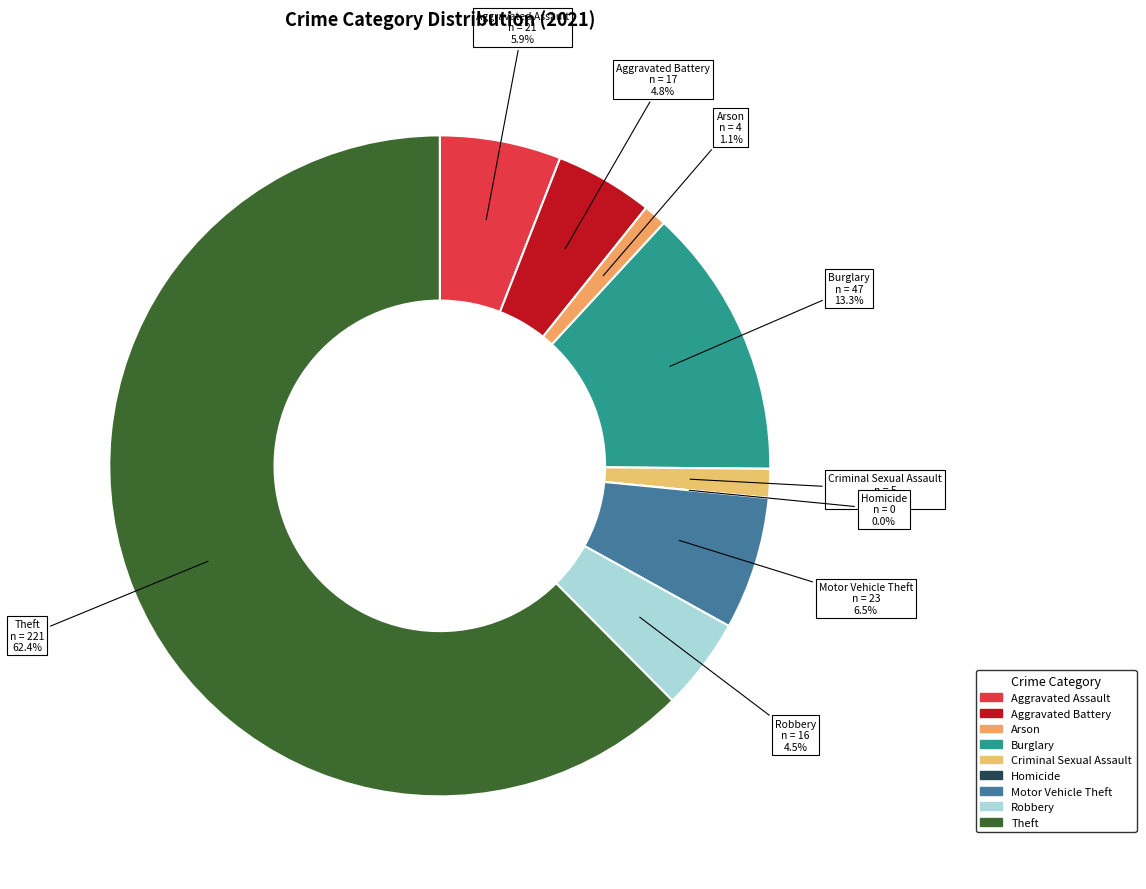

Which slice is the smallest?

Homicide